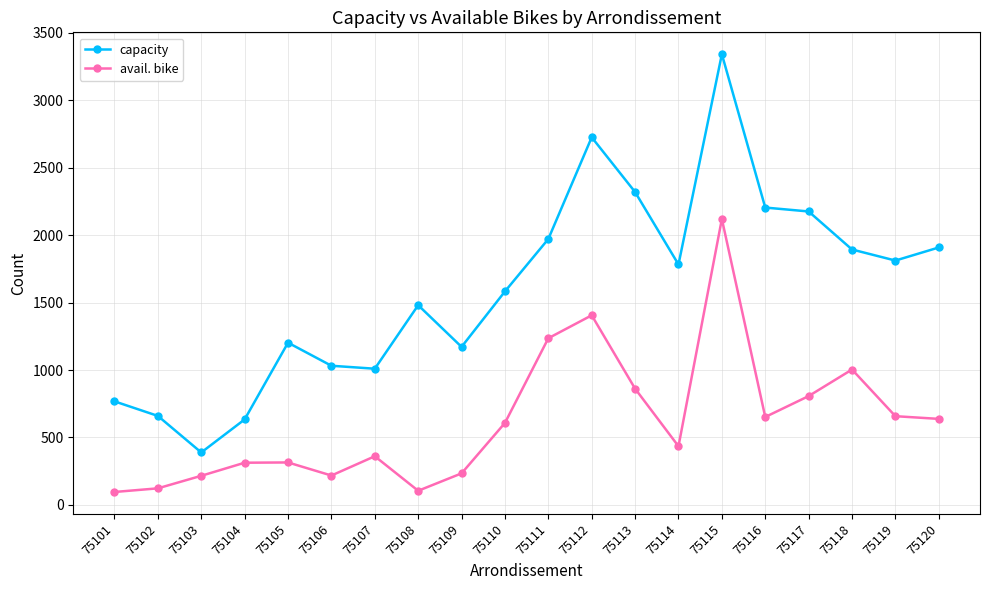

Which series has the largest range (max minus min)?

capacity